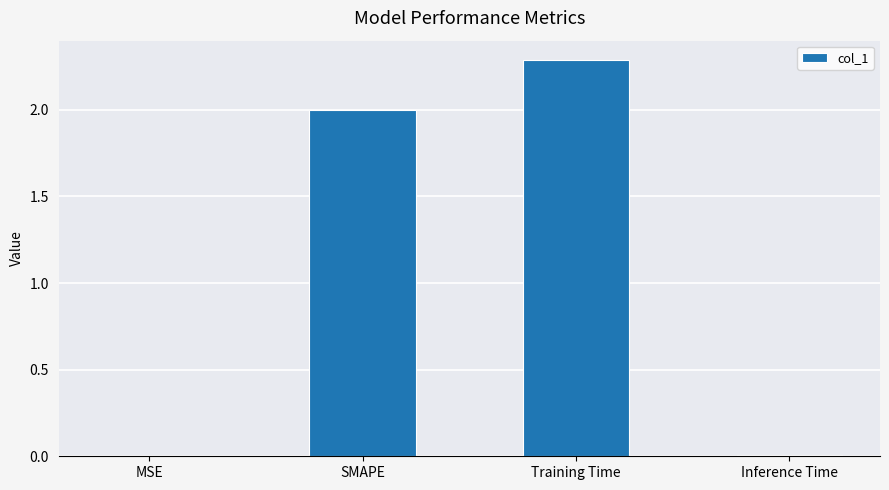

What is the change in value from SMAPE to Training Time?

+0.3